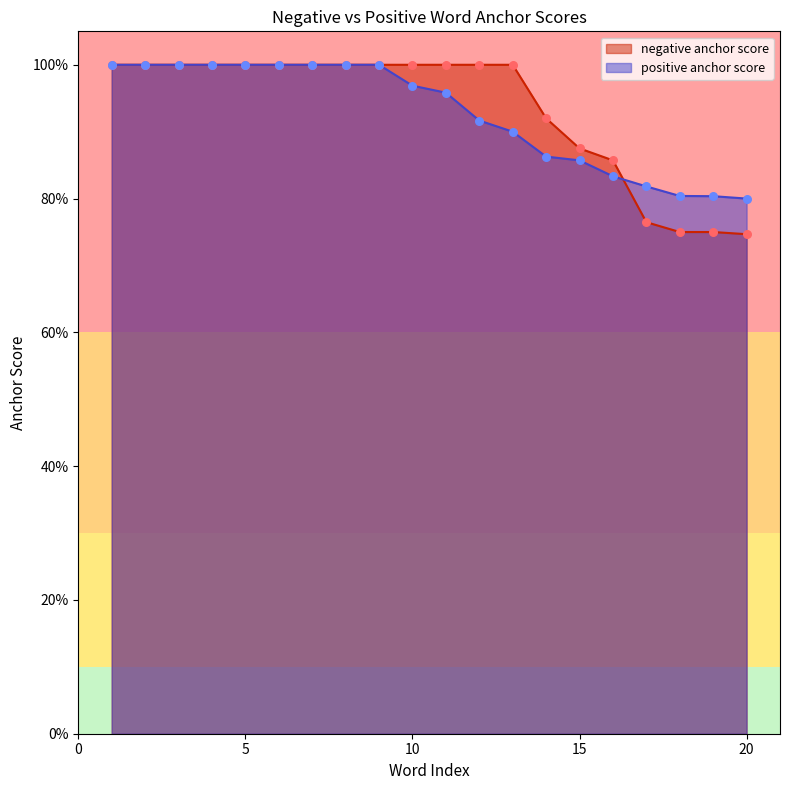

What is the total value across all series at 2?

2.0